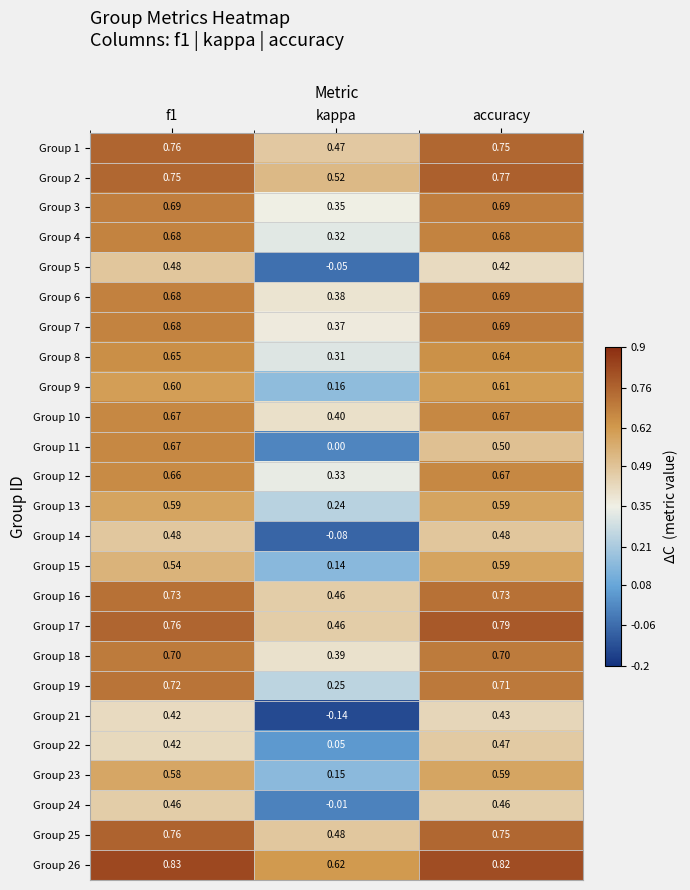

At which label does Group 15 reach its minimum?

kappa